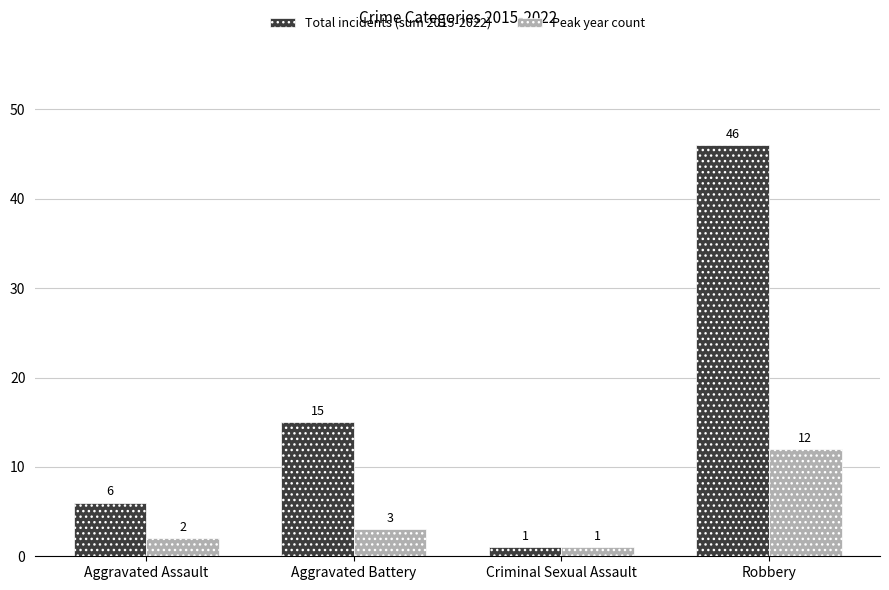

What are all the series names shown in the legend?

Total incidents (sum 2015-2022), Peak year count